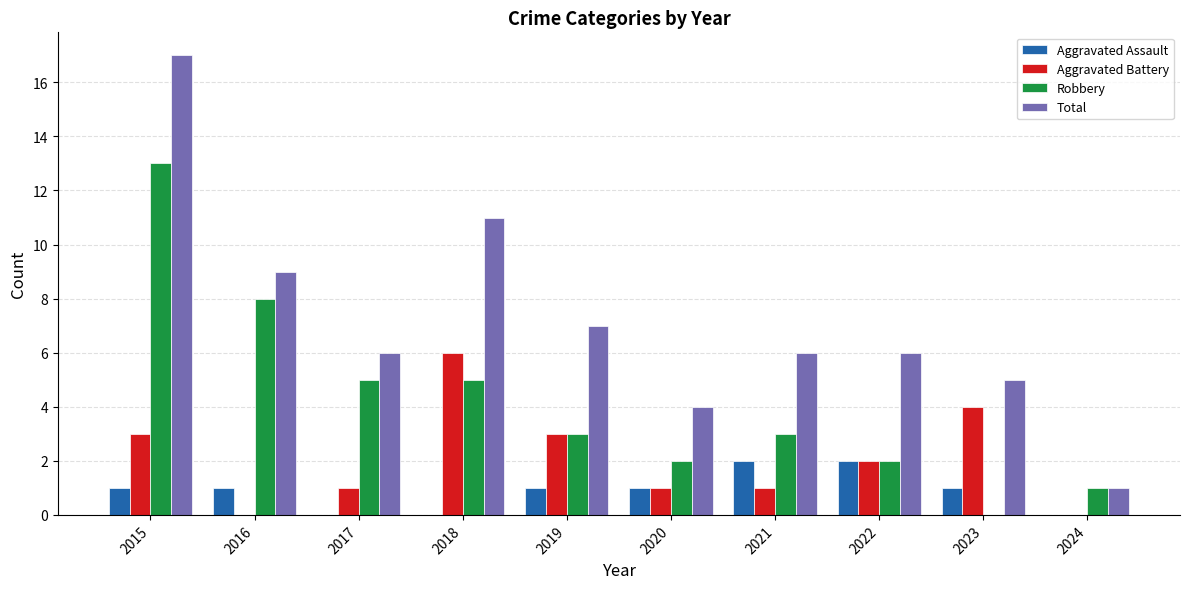

Which series changed the most between 2015 and 2016?

Total